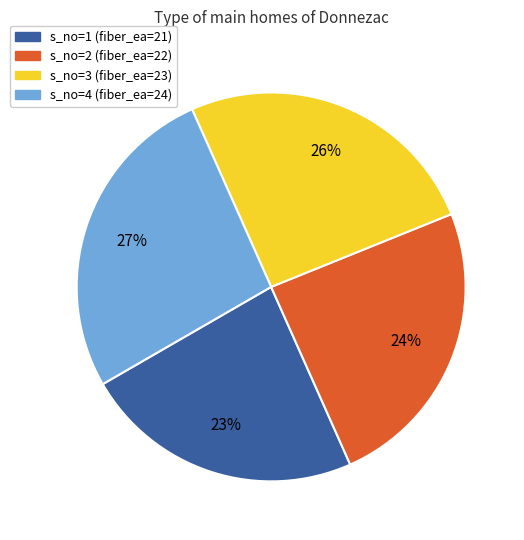

Count the number of slices in the pie.

4